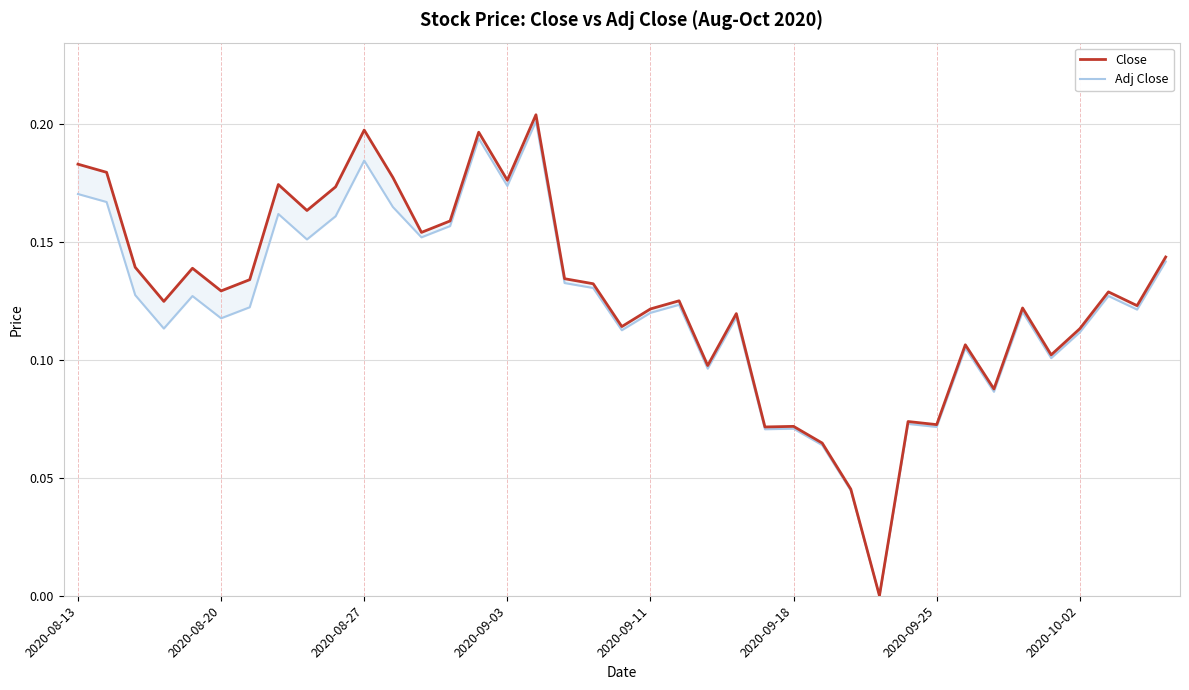

True or false: Adj Close and Close cross at least once.

False